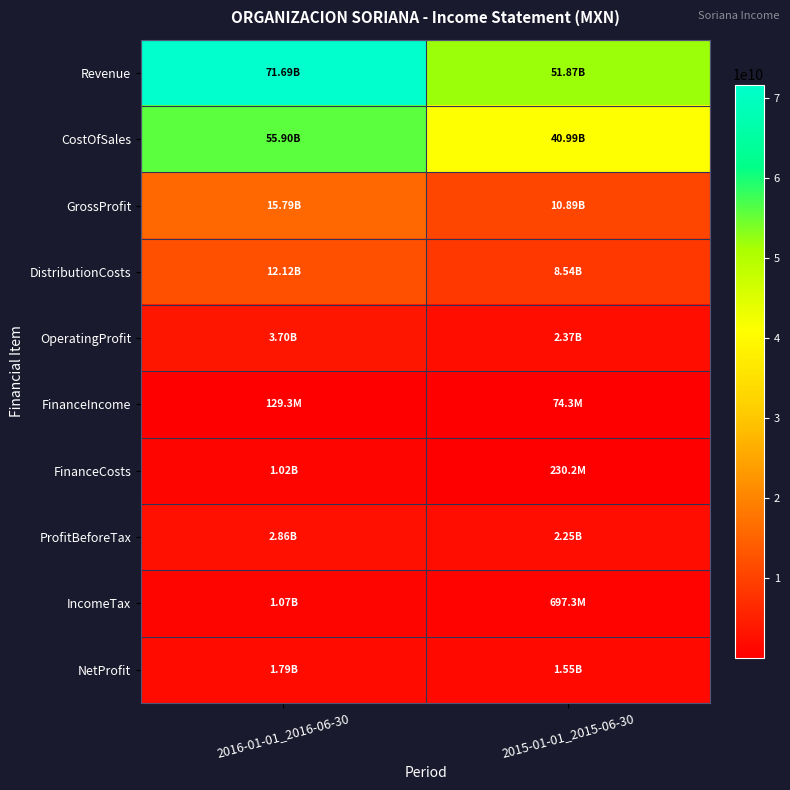

What is the minimum value shown in the chart?

74261000